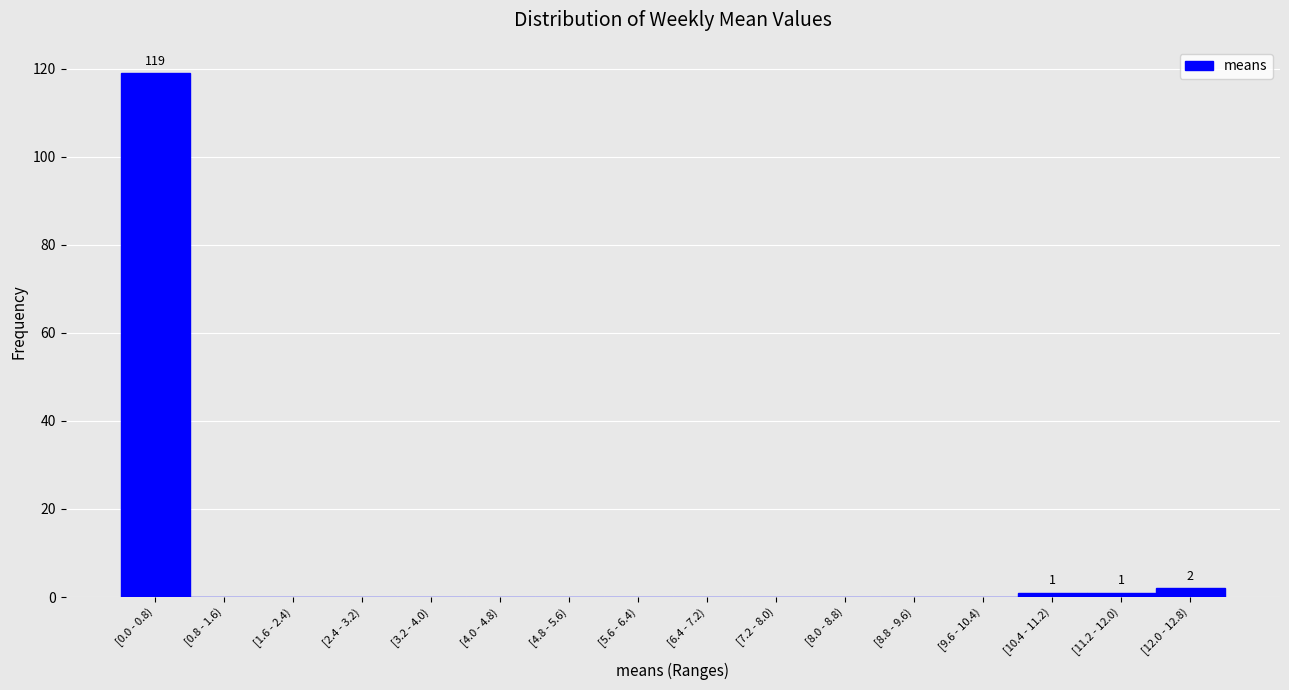

Reading left to right, extract all data points from this chart.

[0.0 - 0.8)=119	[0.8 - 1.6)=0	[1.6 - 2.4)=0	[2.4 - 3.2)=0	[3.2 - 4.0)=0	[4.0 - 4.8)=0	[4.8 - 5.6)=0	[5.6 - 6.4)=0	[6.4 - 7.2)=0	[7.2 - 8.0)=0	[8.0 - 8.8)=0	[8.8 - 9.6)=0	[9.6 - 10.4)=0	[10.4 - 11.2)=1	[11.2 - 12.0)=1	[12.0 - 12.8)=2